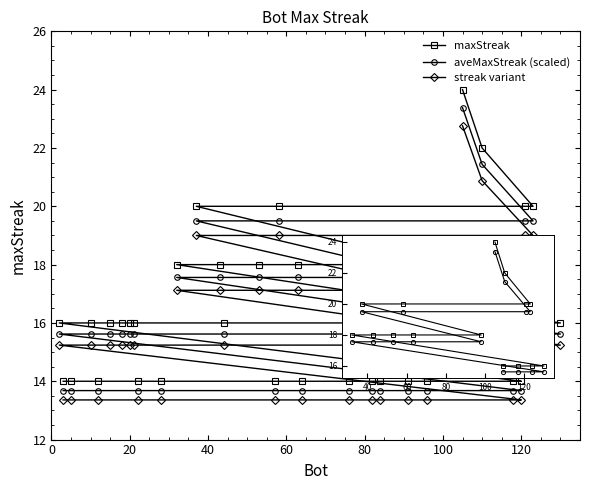

What is the label of the 26th point from the left?

25